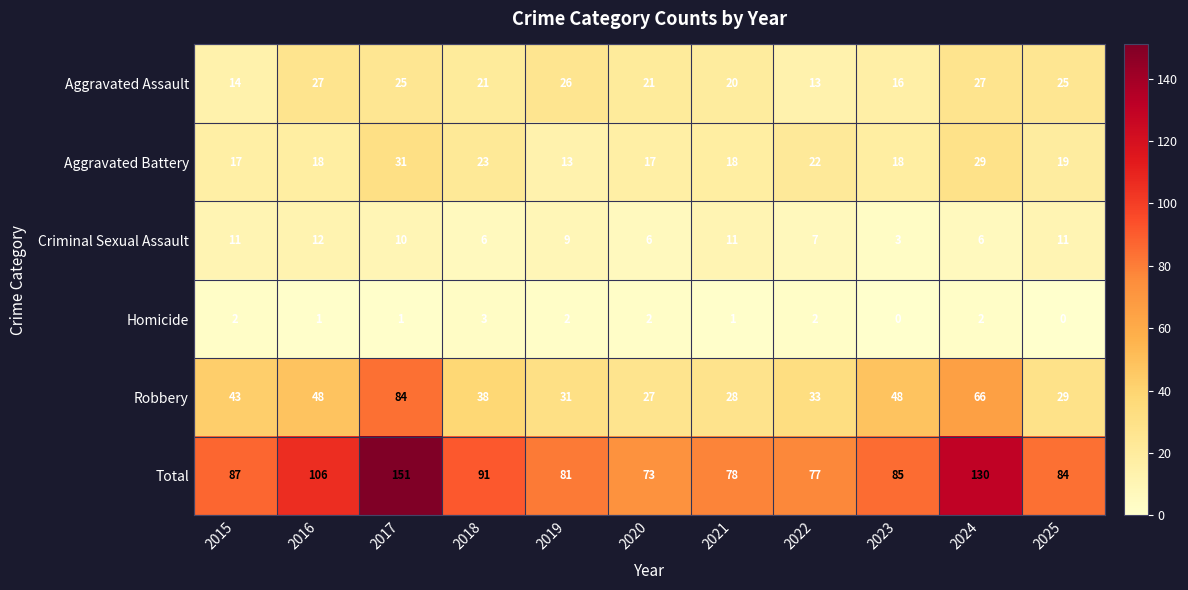

What is the difference between the maximum and minimum values in the Robbery series?

57